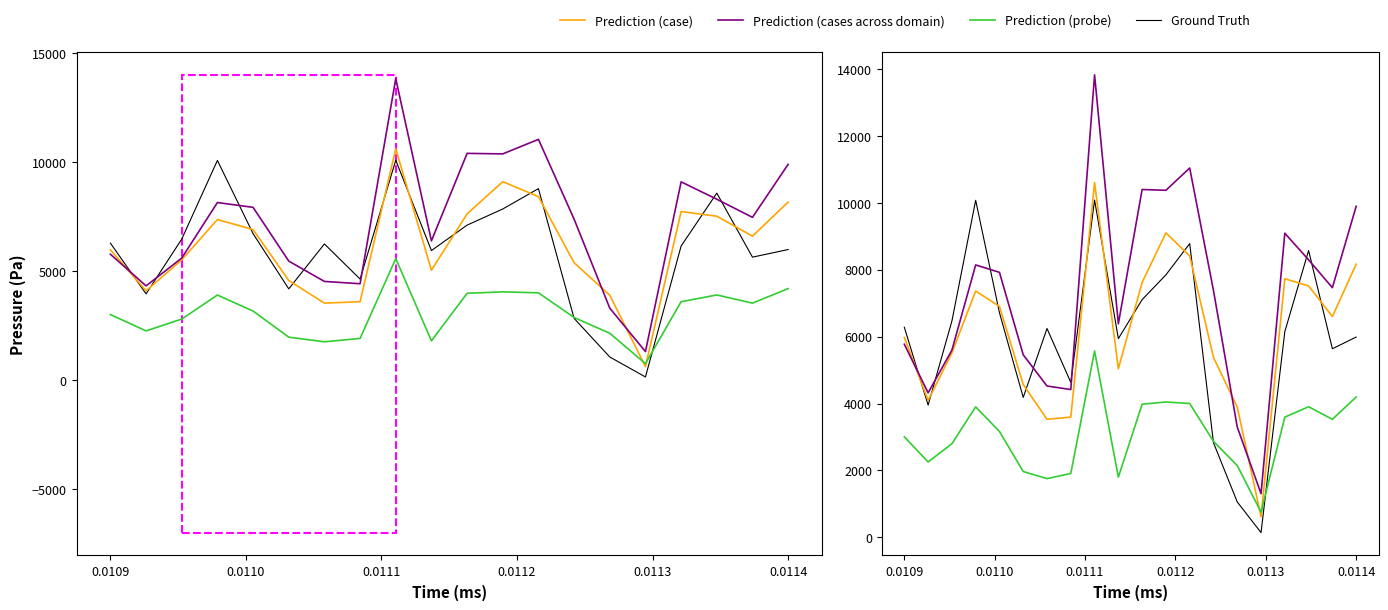

Is this an area chart (filled region under the line)?

No